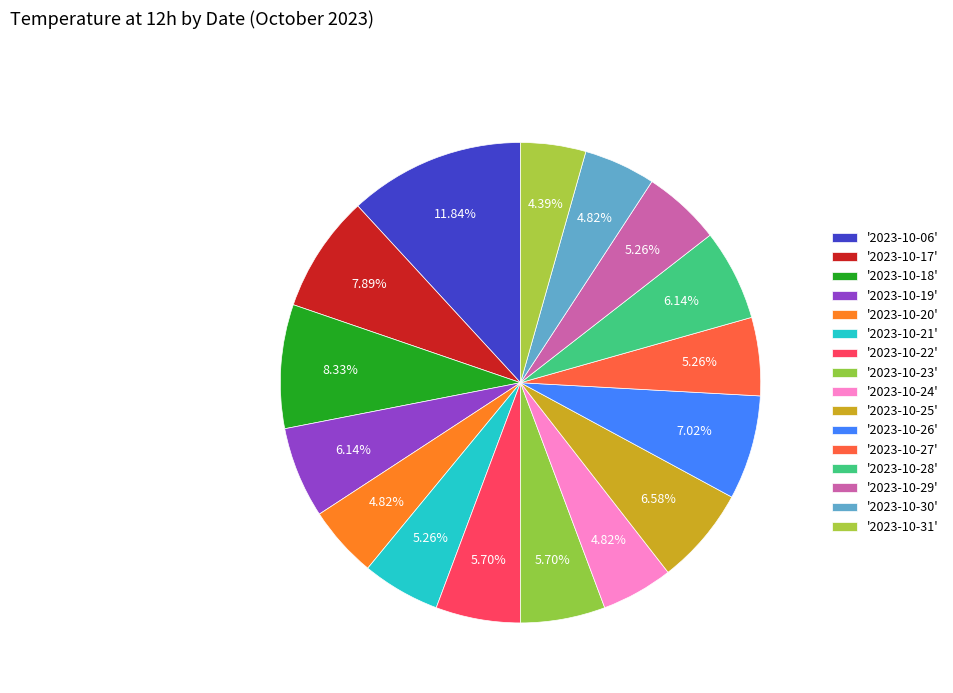

How many slices are in this pie chart?

16